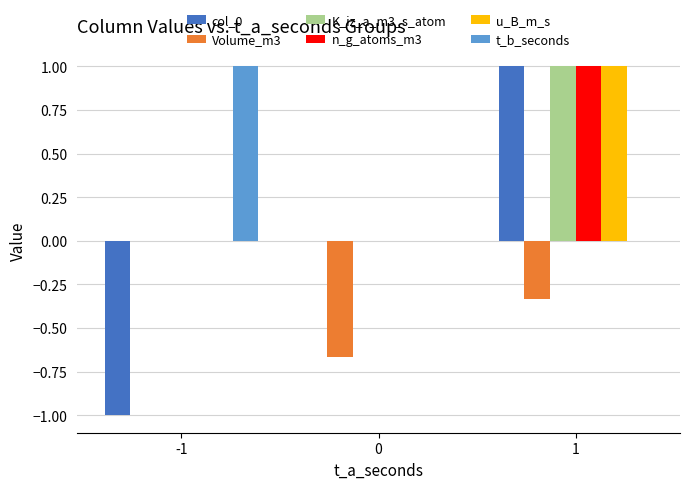

What is the sum of the n_g_atoms_m3 values at -1 and 1?

1.0